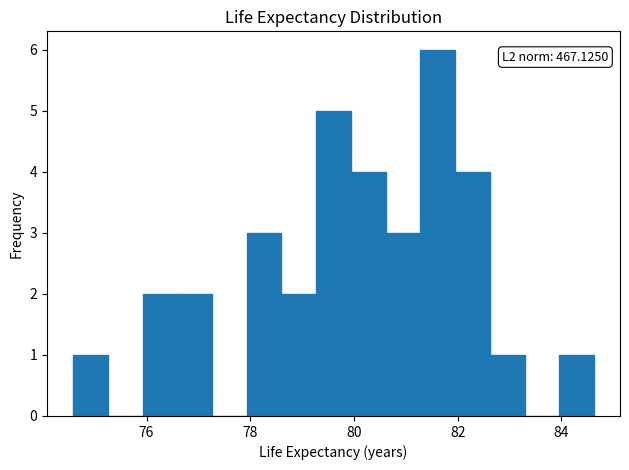

Around what value on the x-axis is the tallest bar? Give the approximate position of its centre, as read against the axis.

81.6